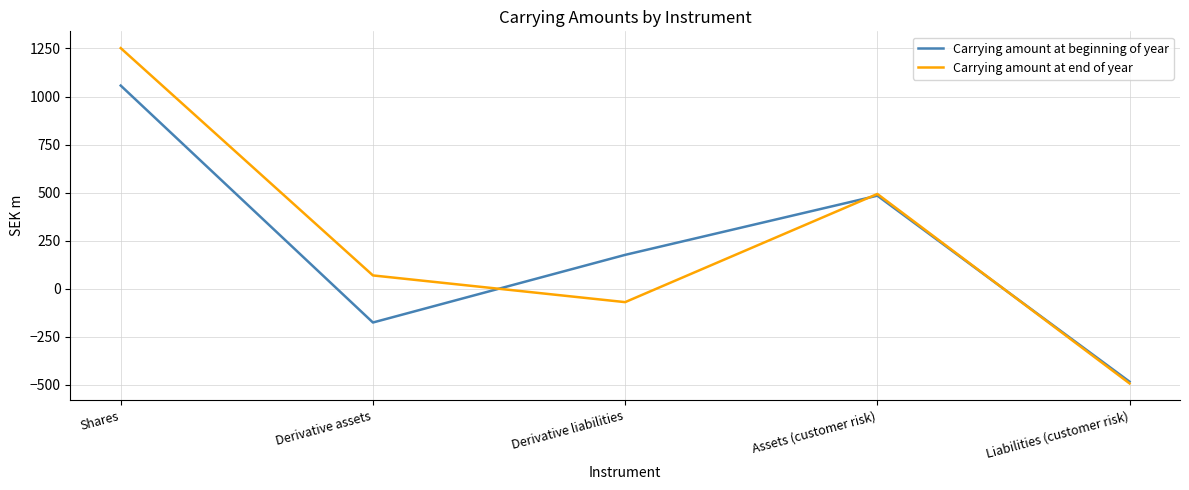

At which label is Carrying amount at beginning of year closest to 286?

Derivative liabilities